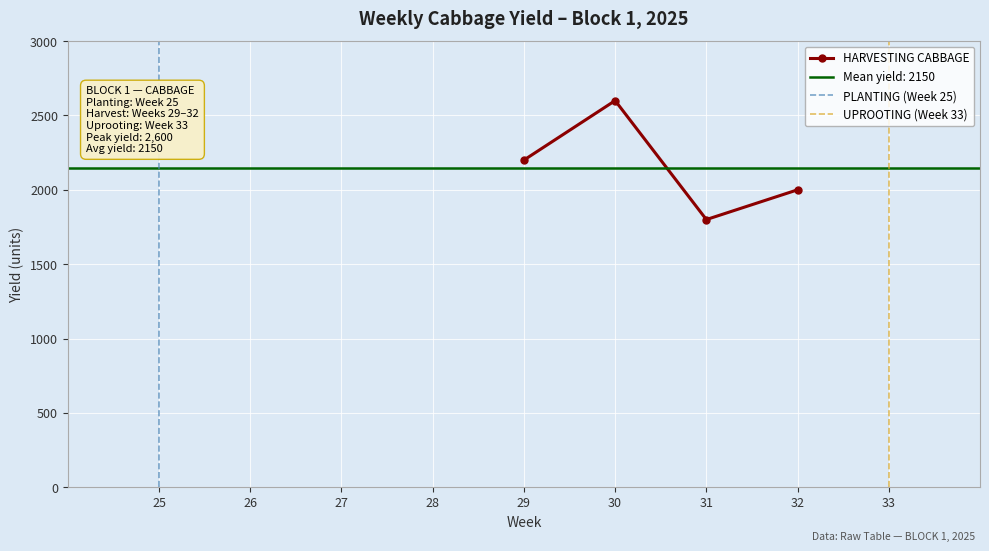

What is the average value?

2150